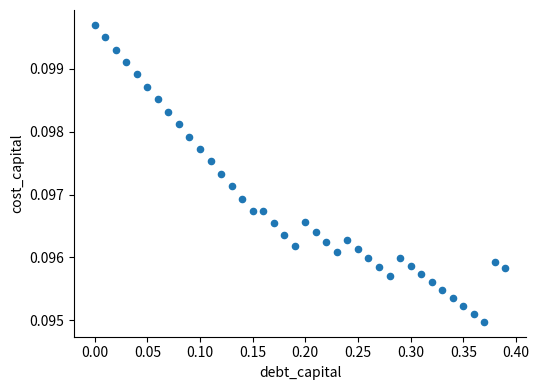

What is the range of X values (max minus min)?

0.4